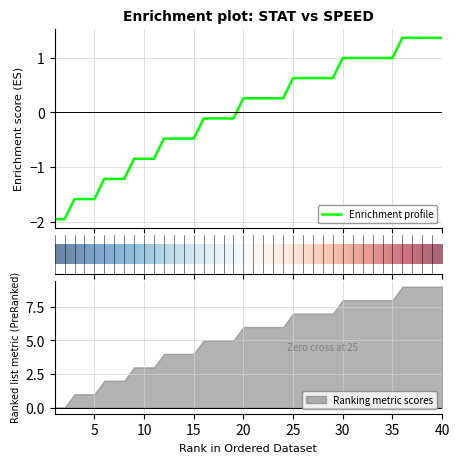

List the labels in order of value, smallest first.

1.0, 2.0, 3.0, 4.0, 5.0, 6.0, 7.0, 8.0, 9.0, 10.0, 11.0, 12.0, 13.0, 14.0, 15.0, 16.0, 17.0, 18.0, 19.0, 20.0, 21.0, 22.0, 23.0, 24.0, 25.0, 26.0, 27.0, 28.0, 29.0, 30.0, 31.0, 32.0, 33.0, 34.0, 35.0, 36.0, 37.0, 38.0, 39.0, 40.0